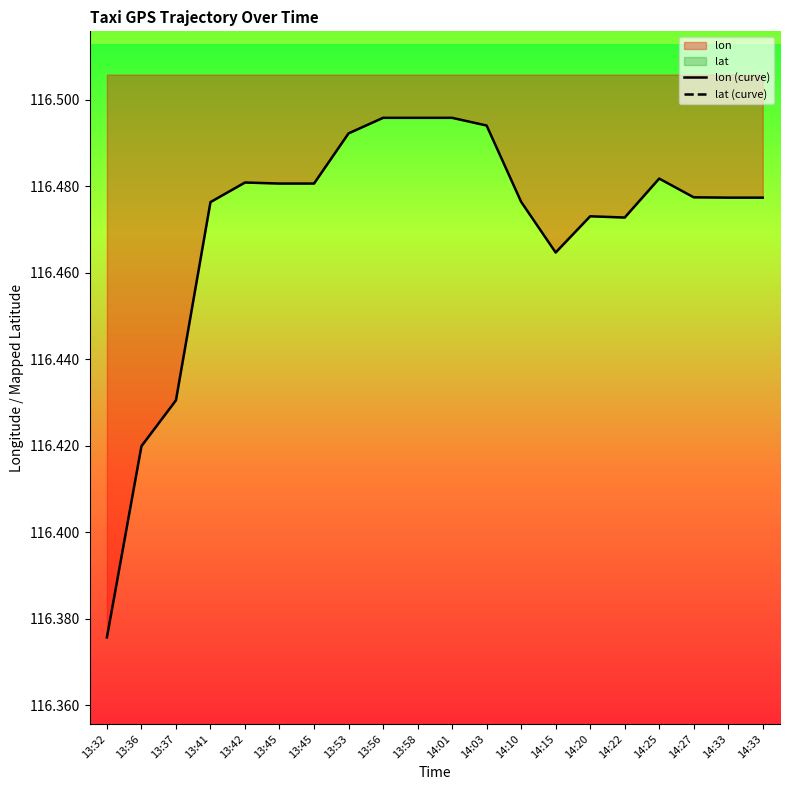

What is the maximum value for lat (curve)?

40.1